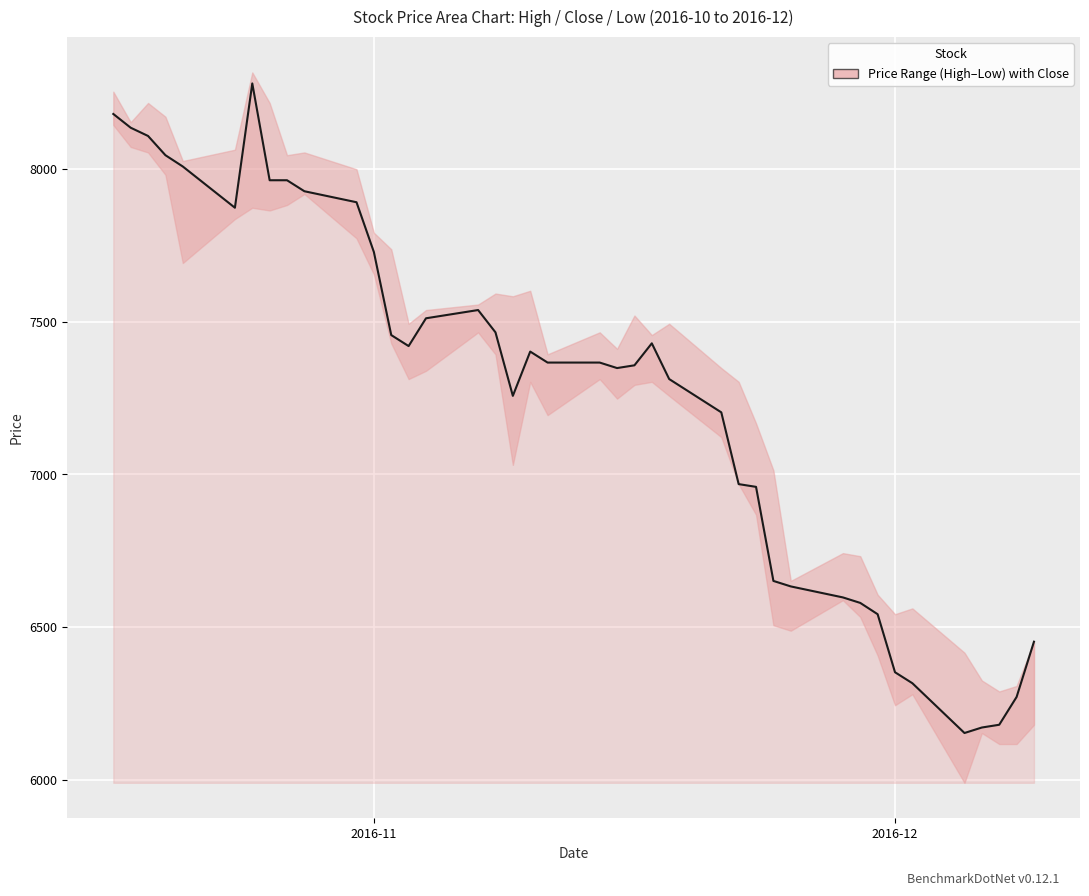

How many distinct data groups are displayed?

1